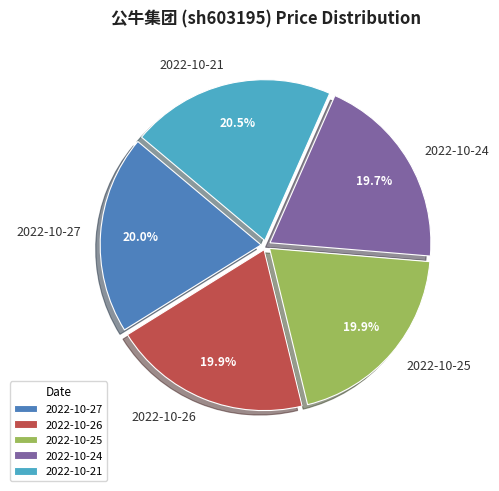

True or false: 2022-10-27 accounts for 28% of the total.

False